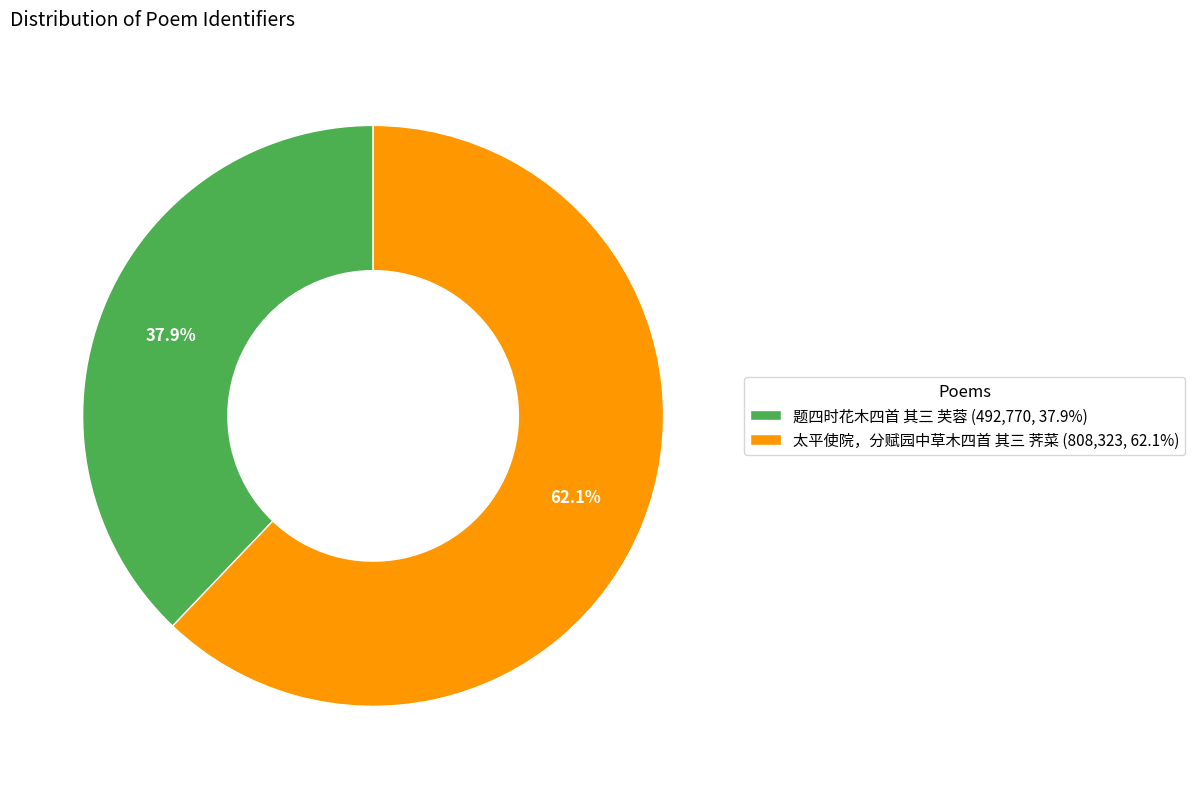

What percentage do 题四时花木四首 其三 芙蓉 and 太平使院，分赋园中草木四首 其三 荠菜 together represent?

100.0%